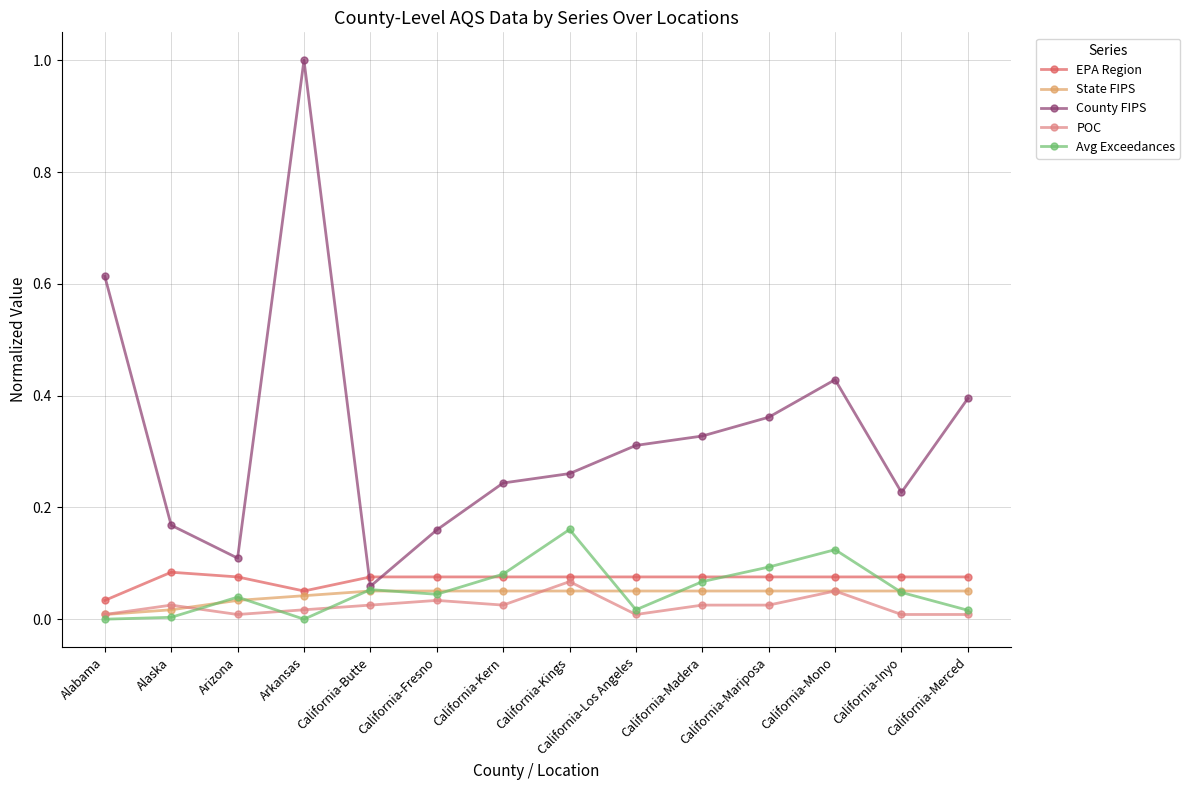

What is the label of the 11th point from the left?

California-Mariposa